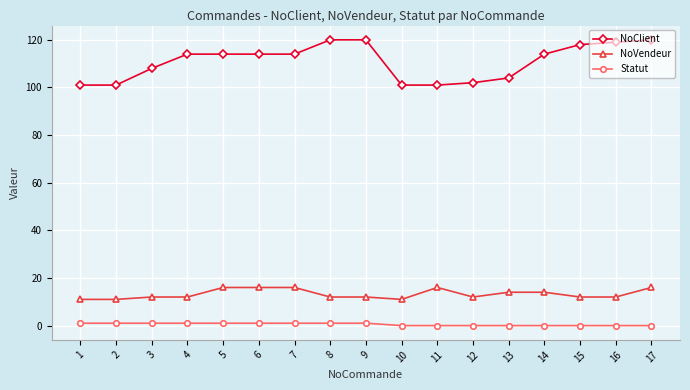

Is the value of NoClient at 12 greater than the value of NoVendeur at 17?

Yes